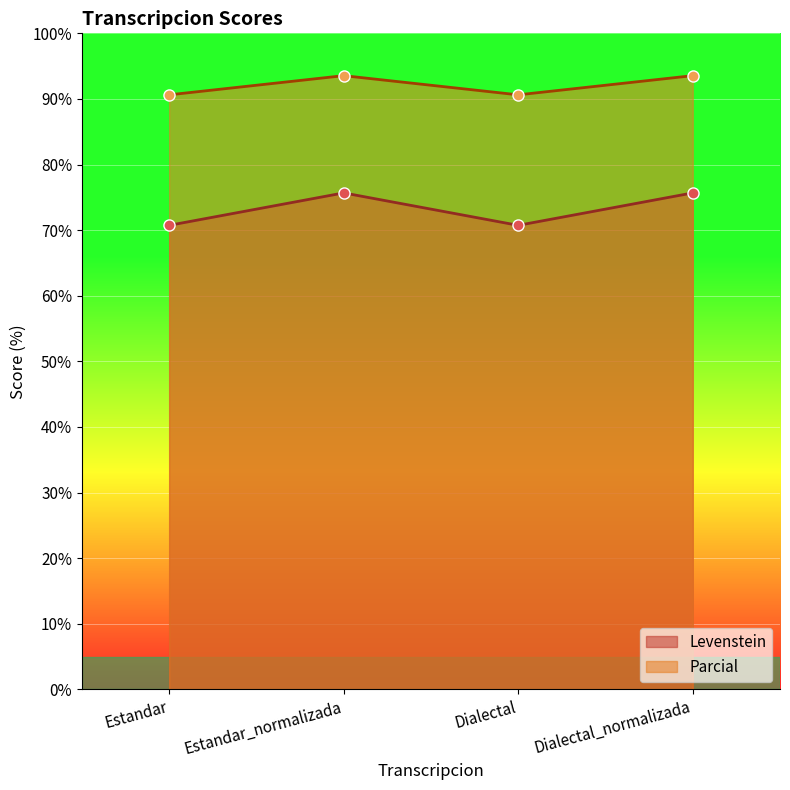

True or false: Levenstein and Parcial cross at least once.

False